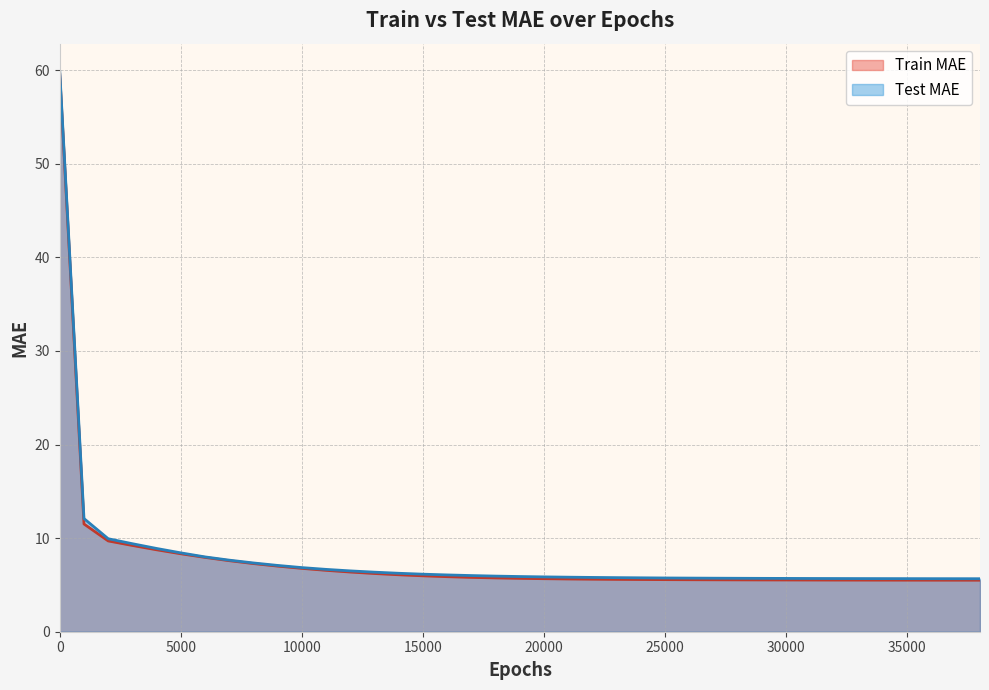

What is the sum of all Test MAE values?

310.0